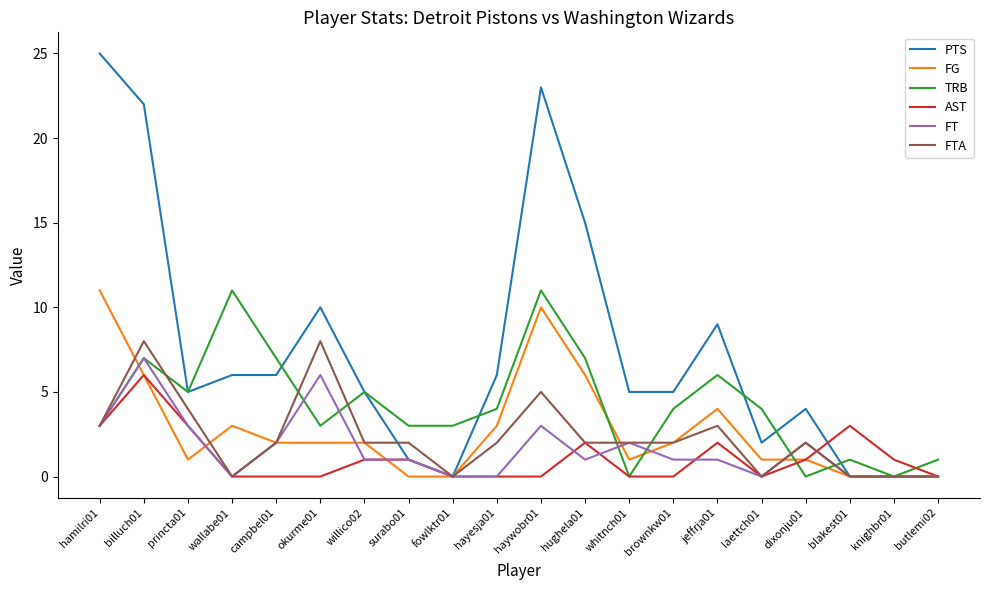

The value of FG at okurme01 is 2. True or false?

True